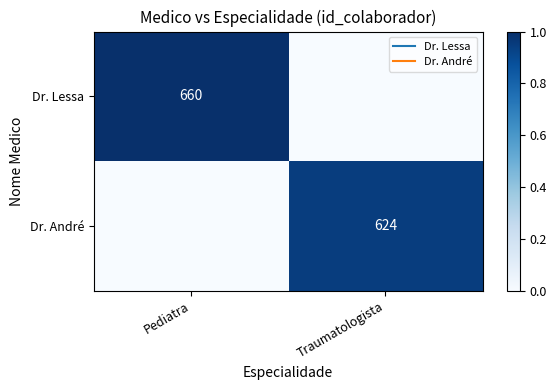

Where is Dr. André nearest to the value 0?

Pediatra